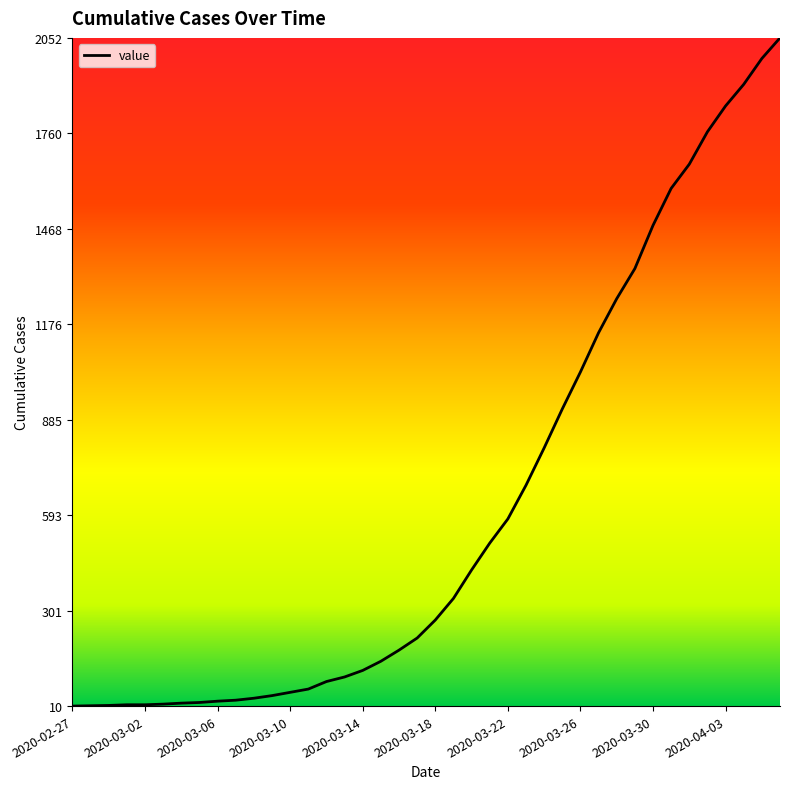

What is the greatest value displayed?

2052